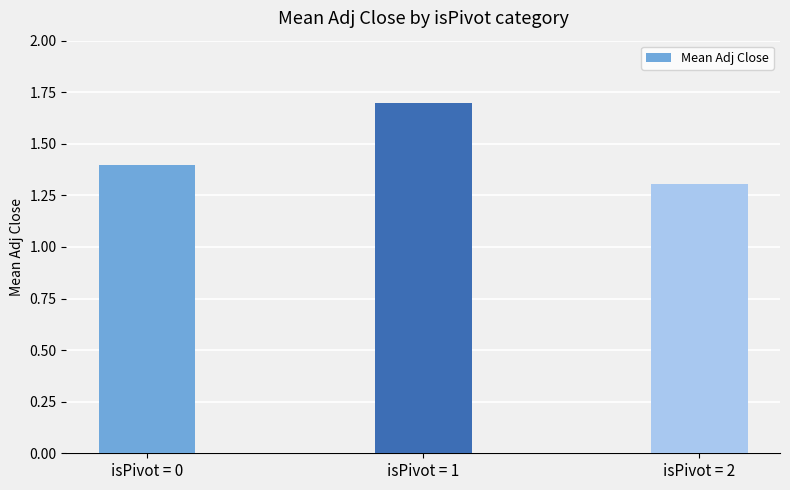

How many categories are shown in the chart?

3